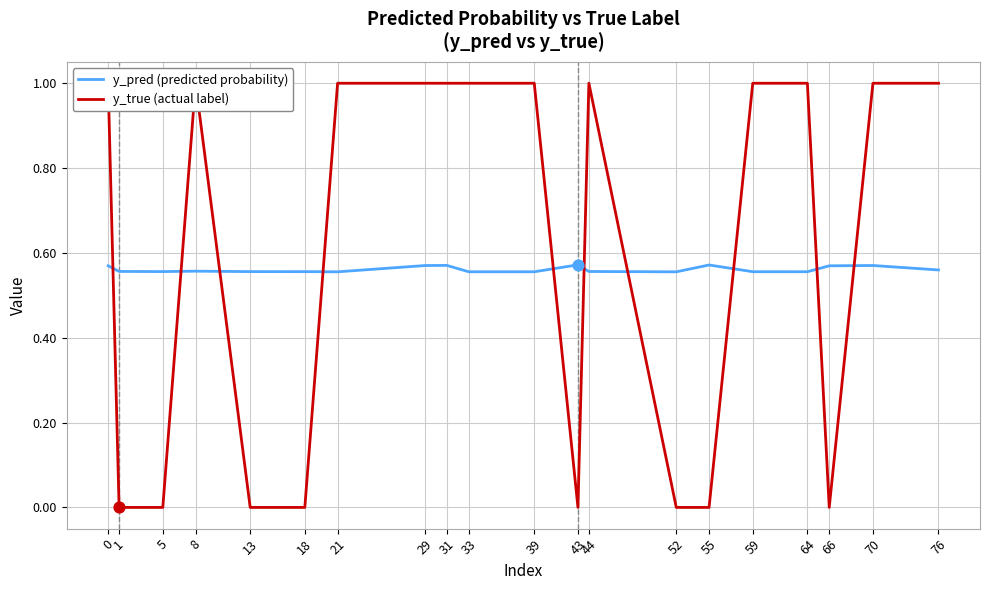

Which series contains the lowest Y value?

y_true (actual label)